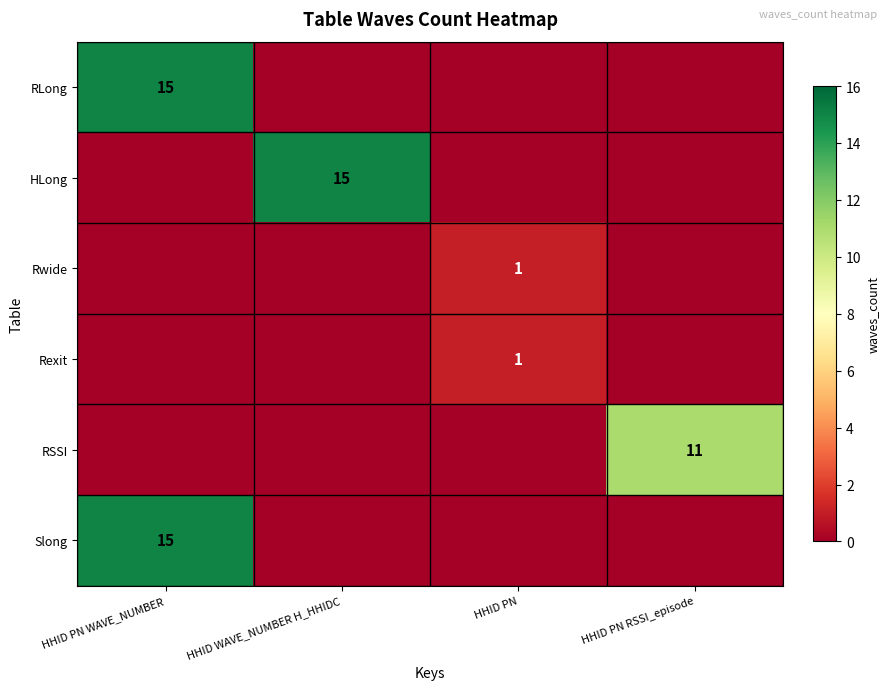

The value of HLong at HHID WAVE_NUMBER H_HHIDC is 15. True or false?

True